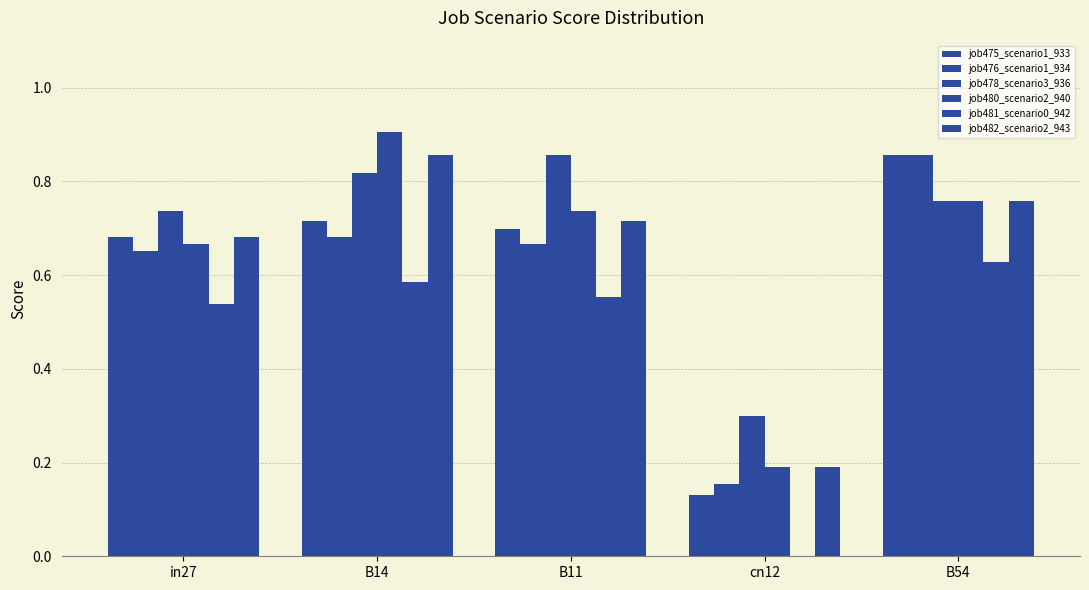

Which has a higher value, B14 or in27?

B14